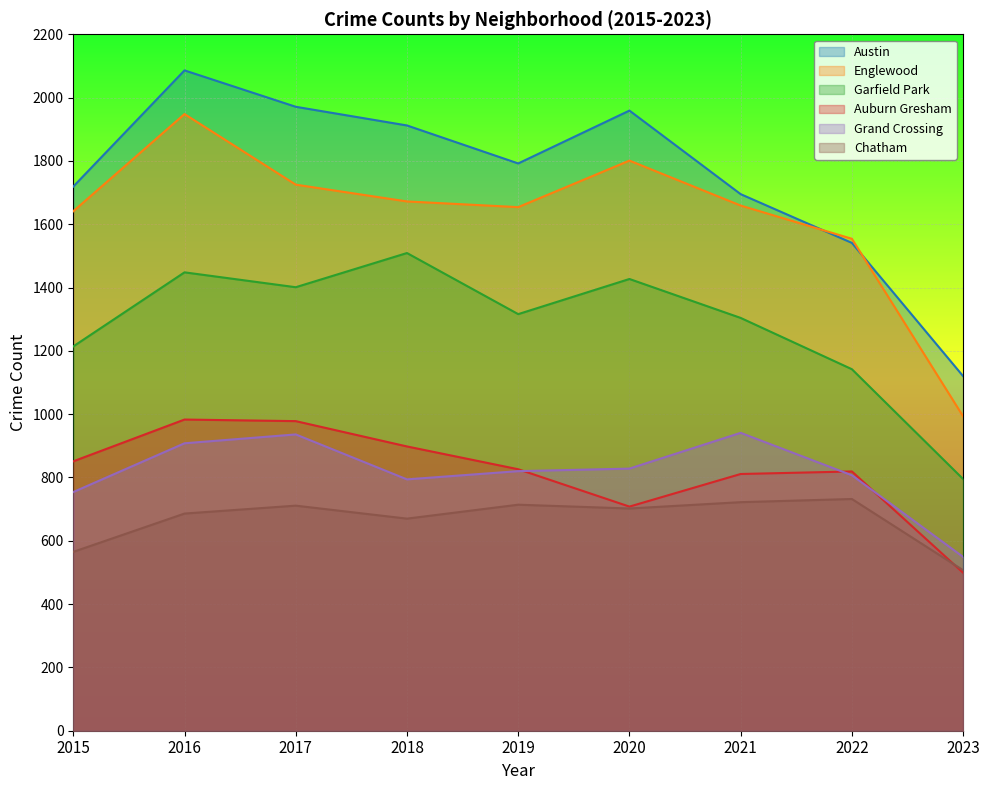

How many data points in Auburn Gresham are less than 826?

4